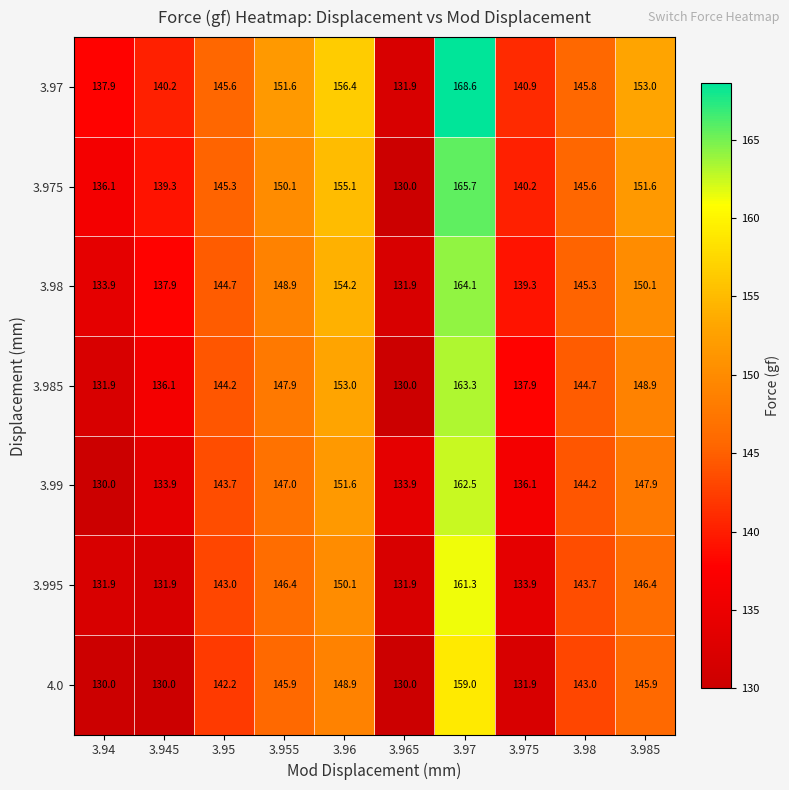

What is the greatest value displayed?

168.6